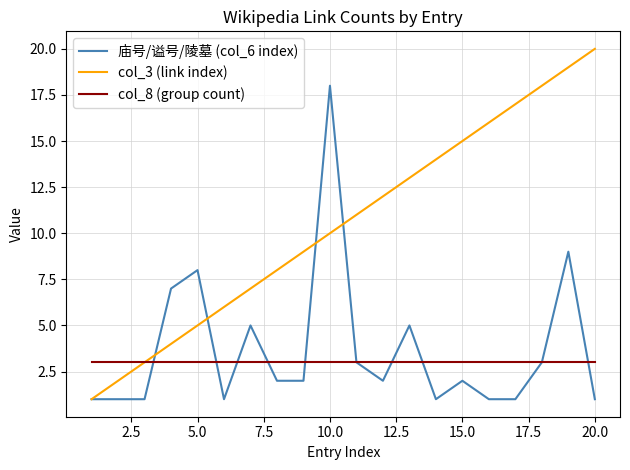

Which series has the largest range (max minus min)?

col_3 (link index)